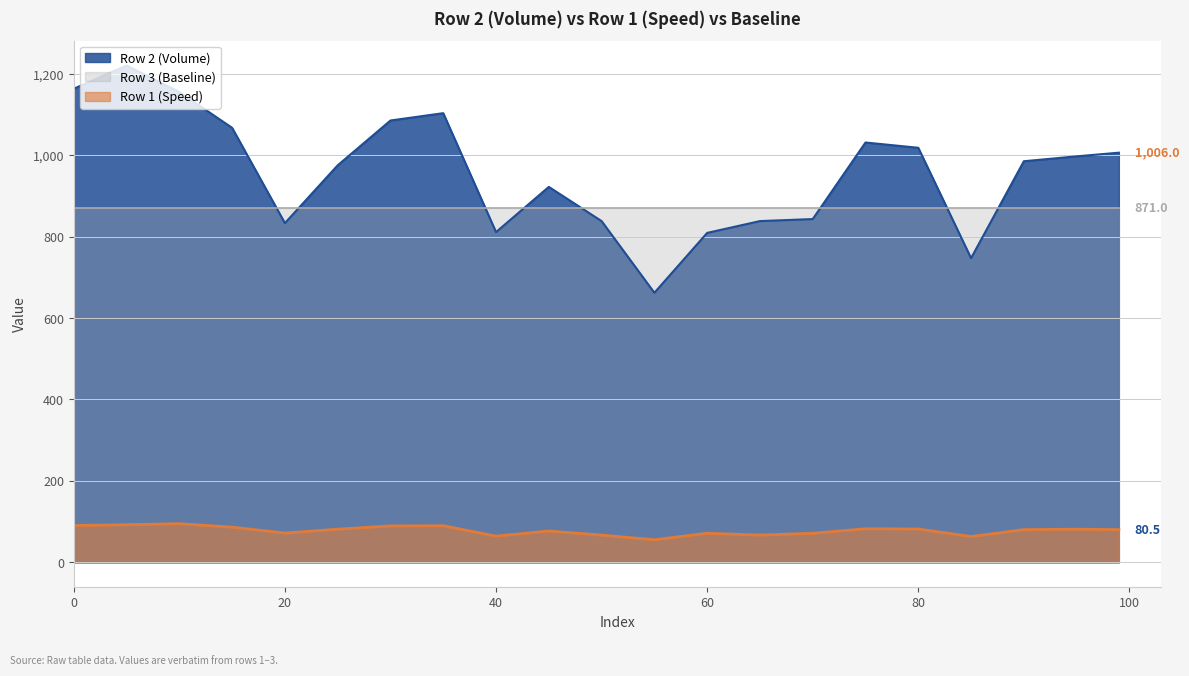

What is the difference between the maximum and minimum values in the Row 2 (Volume) series?

558.0